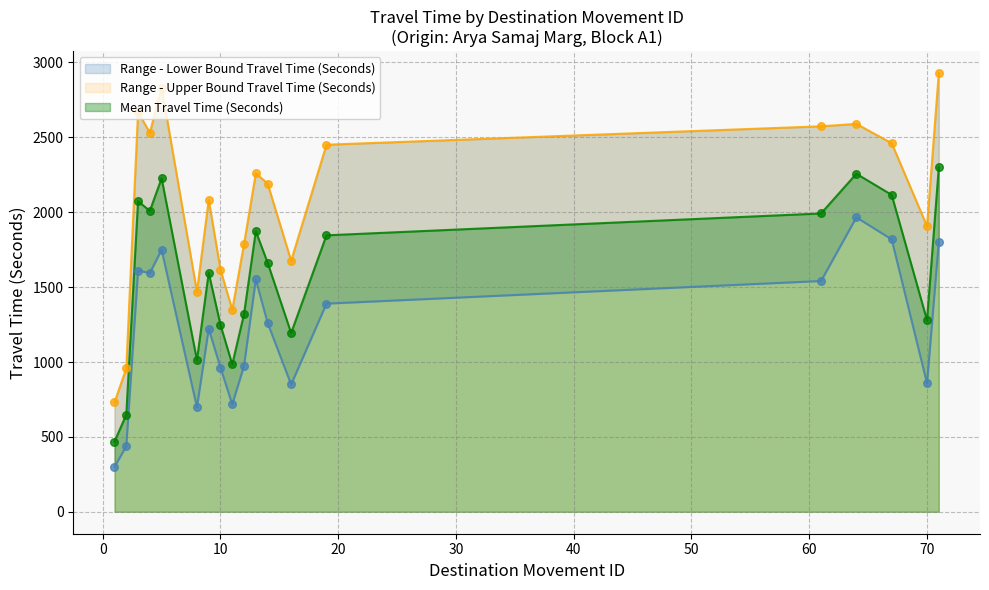

At which category is the sum across all series the highest?

71